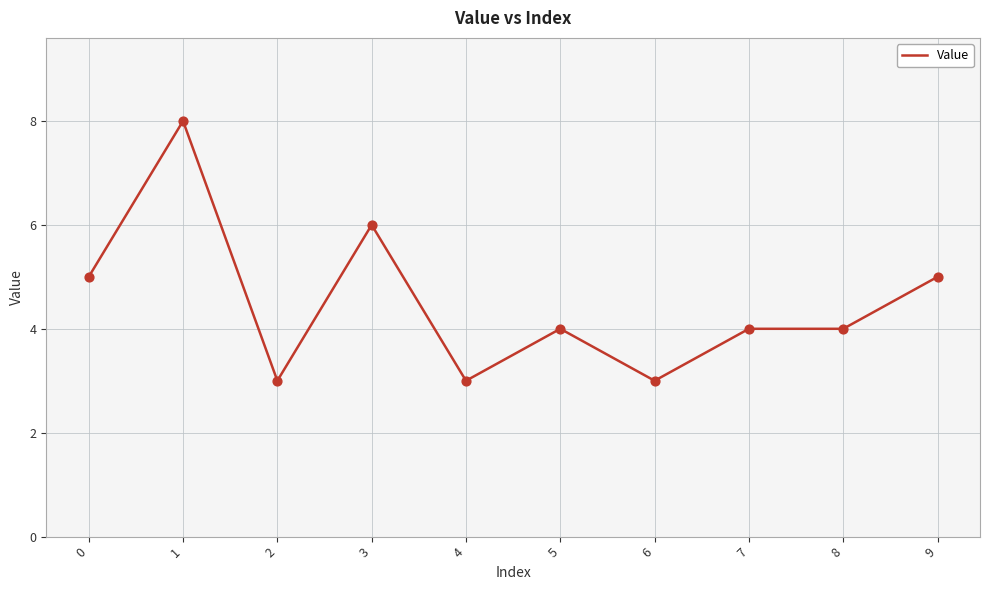

Which has a higher value, 2 or 7?

7